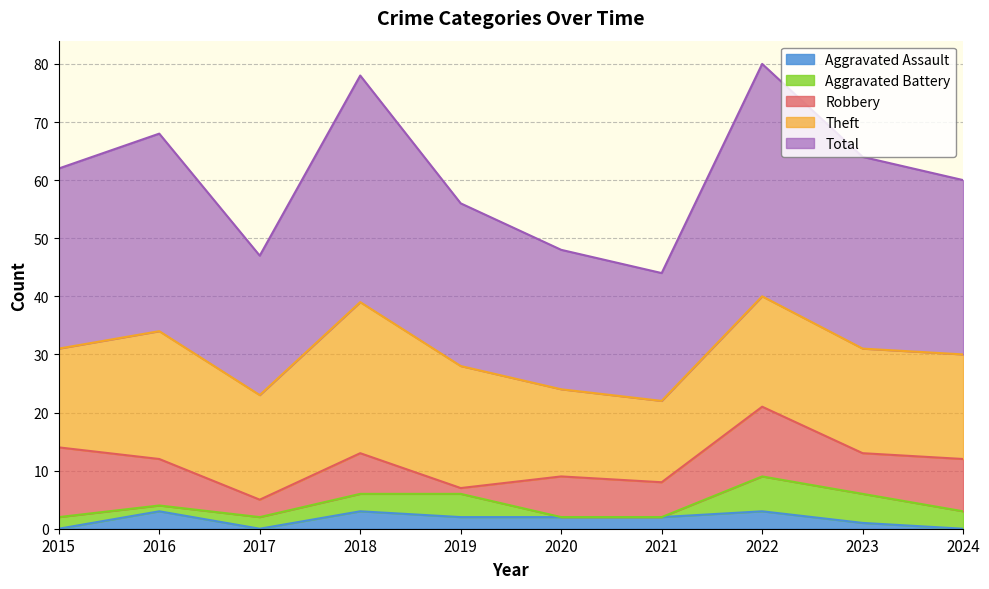

Which series ends up on top after the final intersection of Robbery and Aggravated Assault?

Robbery